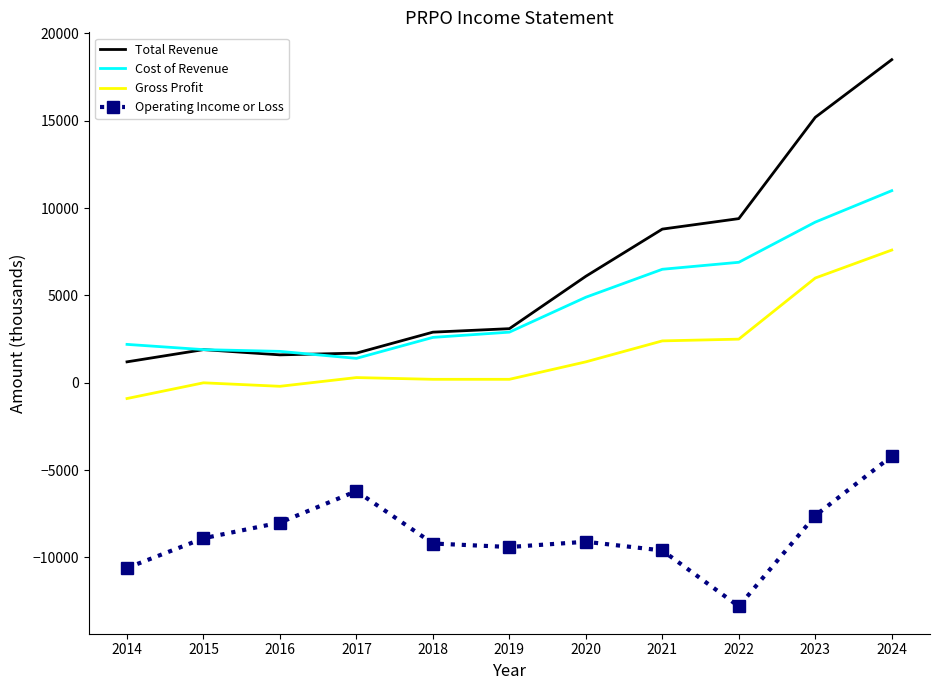

Which series changed the most between 2014 and 2021?

Total Revenue